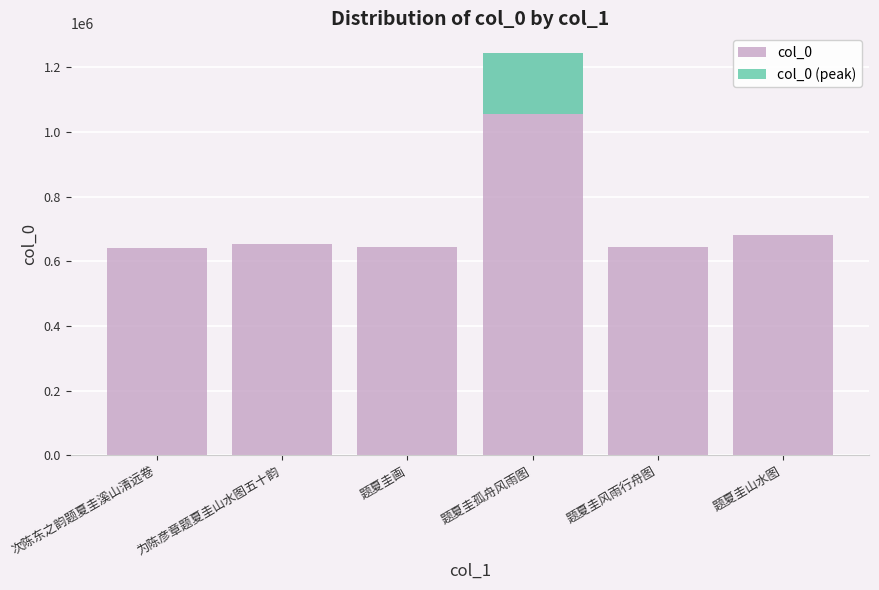

Which category has the lowest value across all series?

次陈东之韵题夏圭溪山清远卷